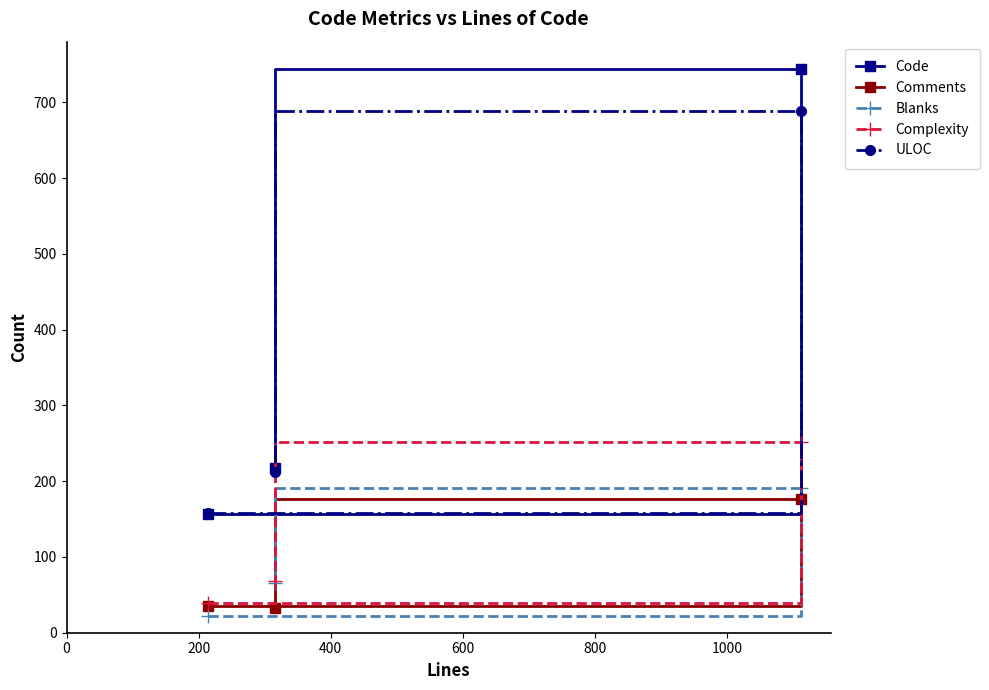

How many values in the ULOC series exceed 212?

1